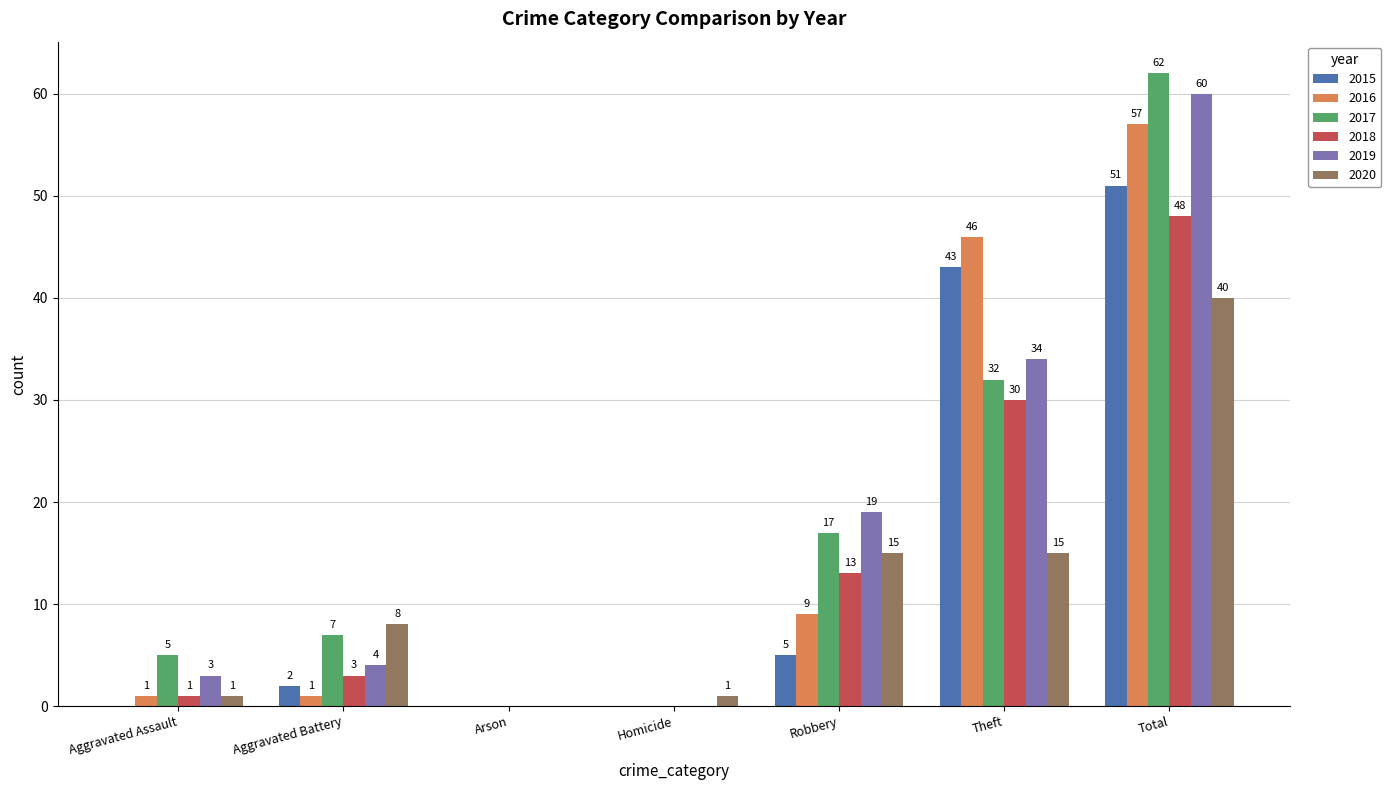

How many distinct data groups are displayed?

6